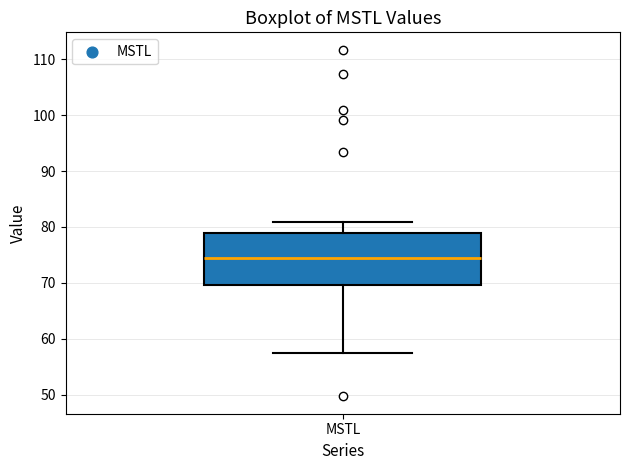

Transcribe this box plot: give where the median line is, the range the box spans, and where the two whiskers end, as read against the y-axis. The values are not printed on the chart, so give them approximately, as read against the axis.

median 74, box 70 to 79, whiskers 57 to 81